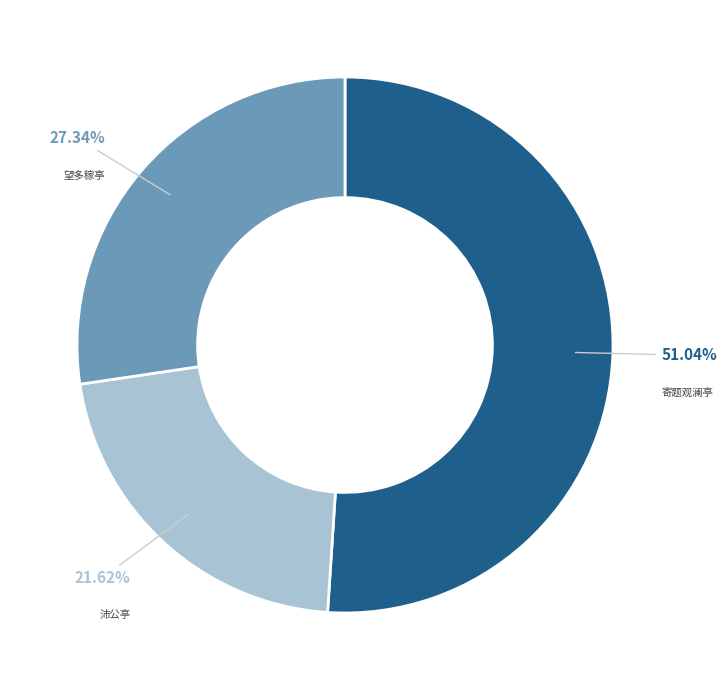

Is there any slice that represents more than half of the pie?

Yes